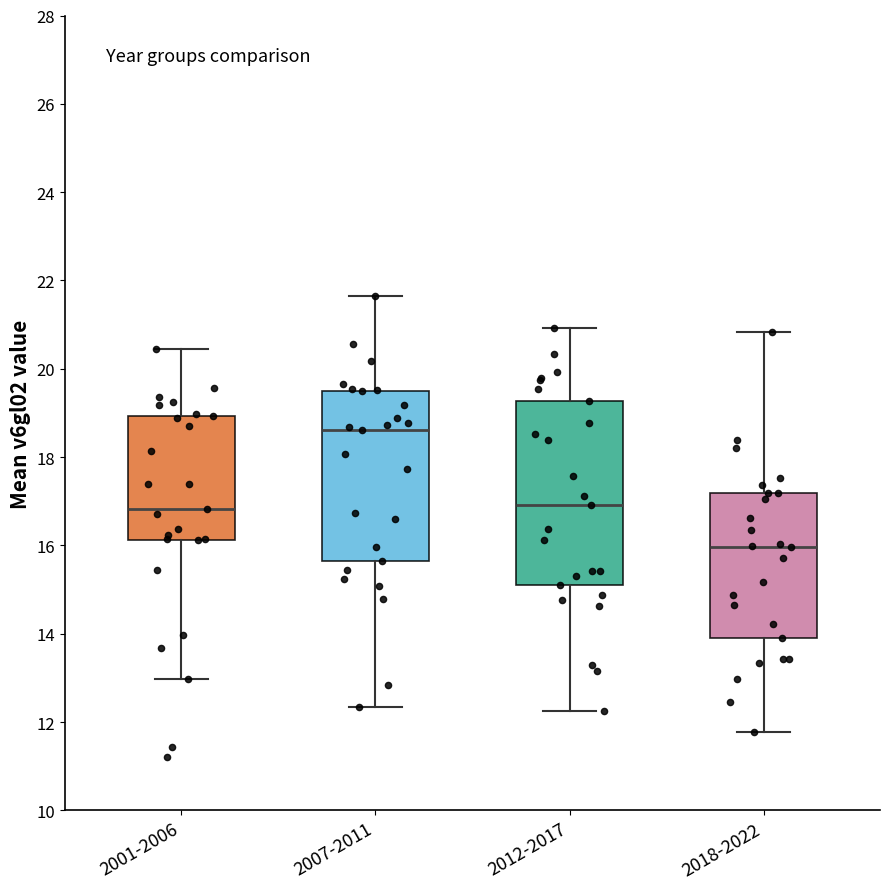

Which box's median line is the lowest?

2018-2022